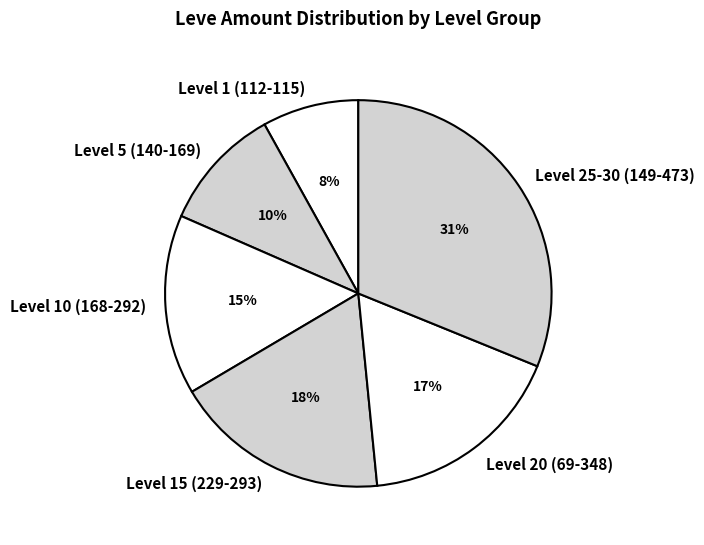

How many segments does this pie chart have?

6